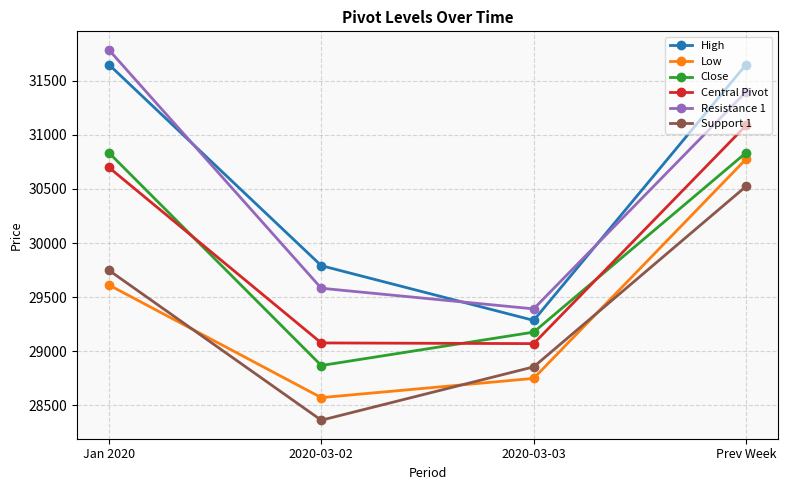

What is the difference between the highest and lowest values at 2020-03-02?

1428.1